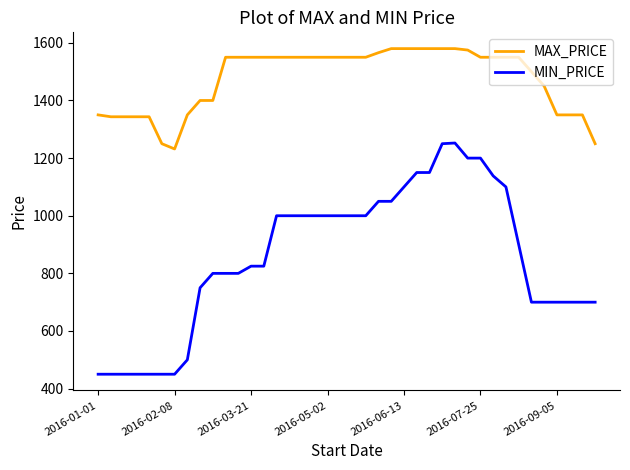

Which series has the largest range (max minus min)?

MIN_PRICE